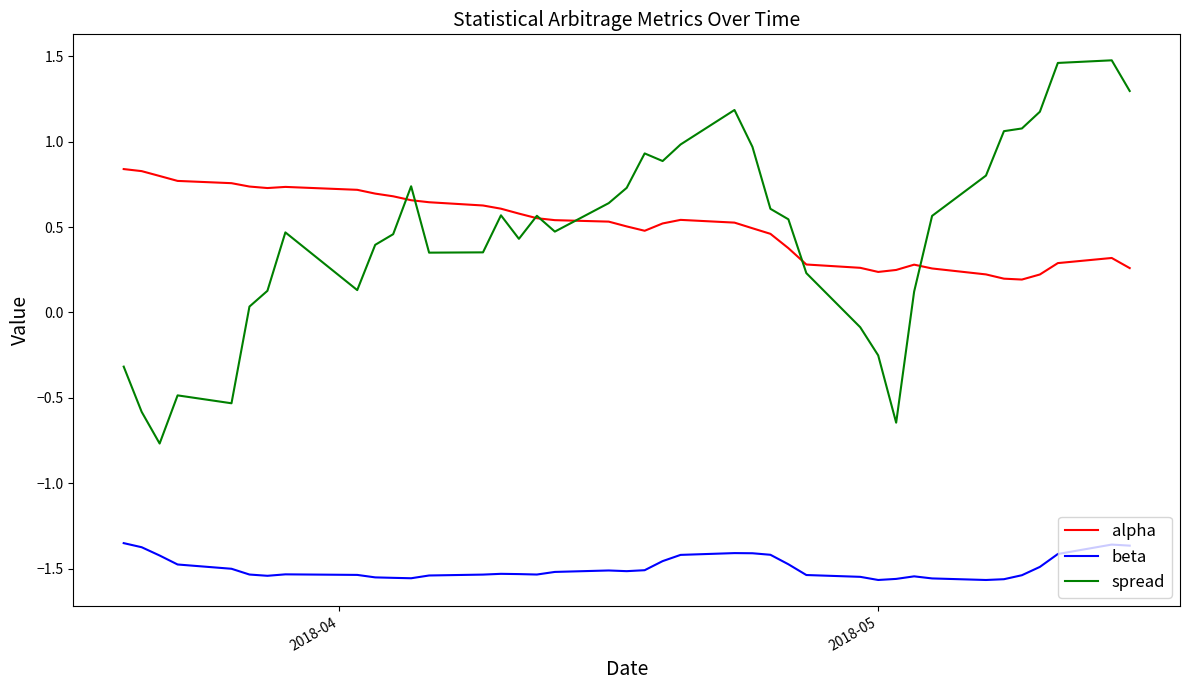

How many lines are shown in the chart?

3